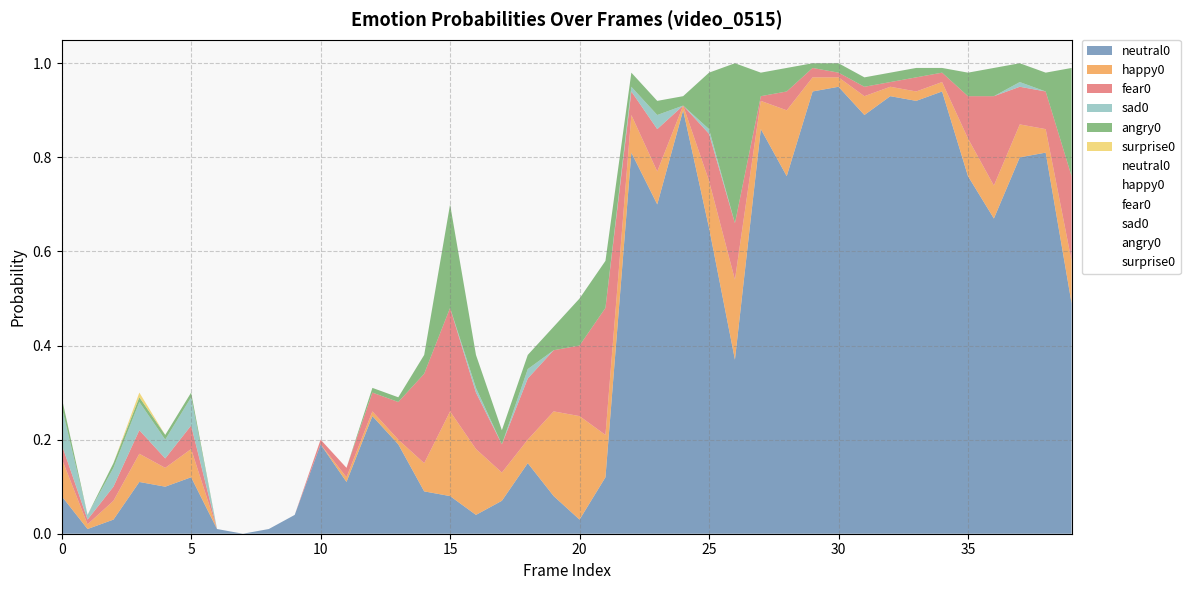

Is the value of neutral0 at 15 greater than the value of surprise0 at 30?

Yes